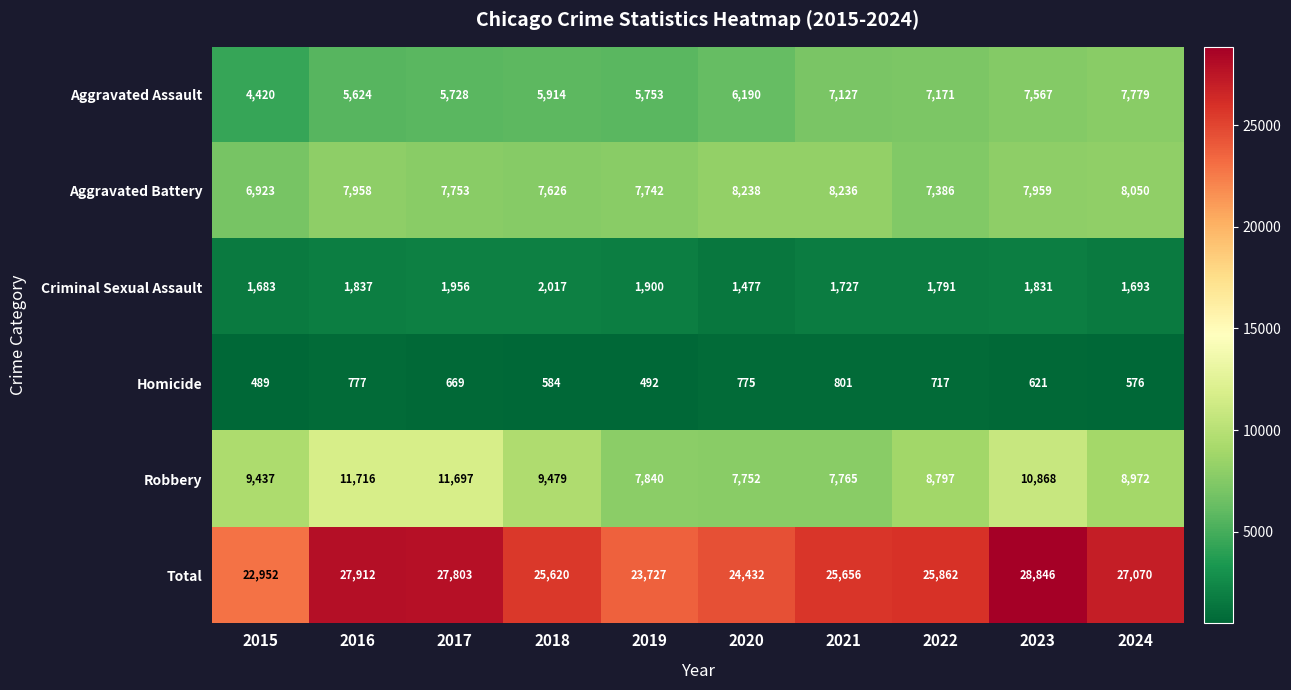

Is it true that Aggravated Battery equals 3917 at 2019?

False